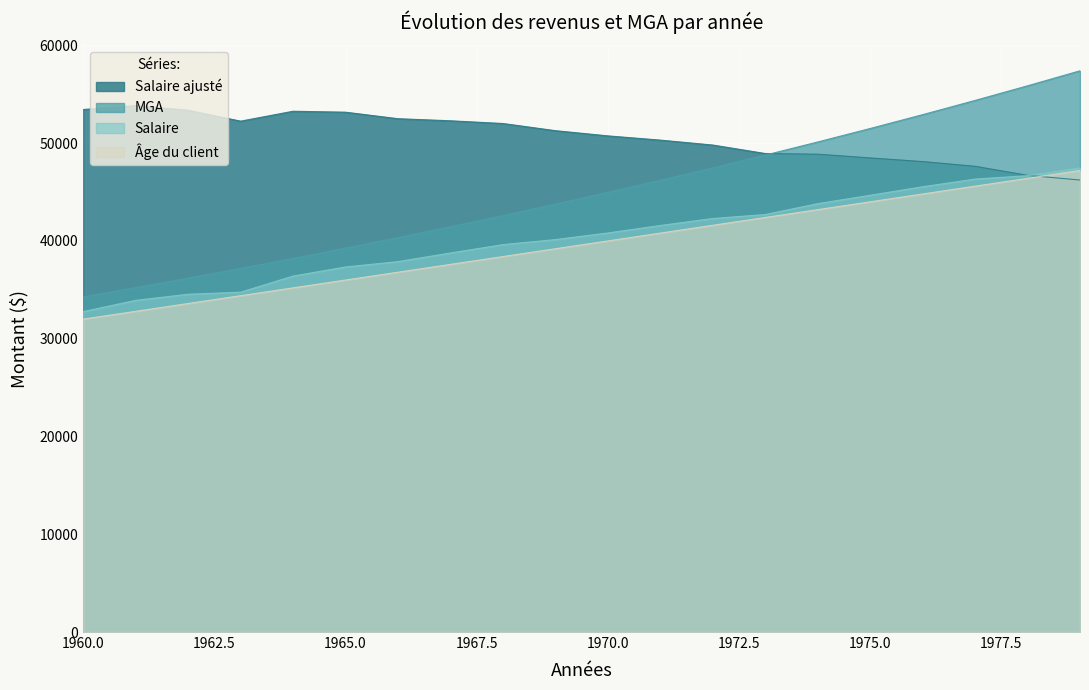

Reading left to right, what are all the values shown in this chart?

Âge du client: 1960=32000.0	1961=32800.0	1962=33600.0	1963=34400.0	1964=35200.0	1965=36000.0	1966=36800.0	1967=37600.0	1968=38400.0	1969=39200.0	1970=40000.0	1971=40800.0	1972=41600.0	1973=42400.0	1974=43200.0	1975=44000.0	1976=44800.0	1977=45600.0	1978=46400.0	1979=47200.0
Salaire: 1960=32769.0	1961=33920.9	1962=34546.5	1963=34755.0	1964=36403.4	1965=37336.8	1966=37882.9	1967=38766.7	1968=39620.7	1969=40137.1	1970=40812.3	1971=41576.9	1972=42291.9	1973=42699.0	1974=43811.2	1975=44665.1	1976=45539.0	1977=46323.4	1978=46671.0	1979=47465.4
MGA: 1960=34281.3	1961=35224.0	1962=36192.7	1963=37188.0	1964=38210.7	1965=39261.4	1966=40341.1	1967=41450.5	1968=42590.4	1969=43761.6	1970=44965.1	1971=46201.6	1972=47472.2	1973=48777.7	1974=50119.0	1975=51497.3	1976=52913.5	1977=54368.6	1978=55863.8	1979=57400.0
Salaire ajusté: 1960=53438.7	1961=53836.6	1962=53362.1	1963=52247.4	1964=53260.7	1965=53164.3	1966=52498.3	1967=52285.2	1968=52006.8	1969=51274.5	1970=50741.7	1971=50308.9	1972=49804.4	1973=48938.0	1974=48868.8	1975=48487.9	1976=48113.4	1977=47632.4	1978=46705.4	1979=46229.0